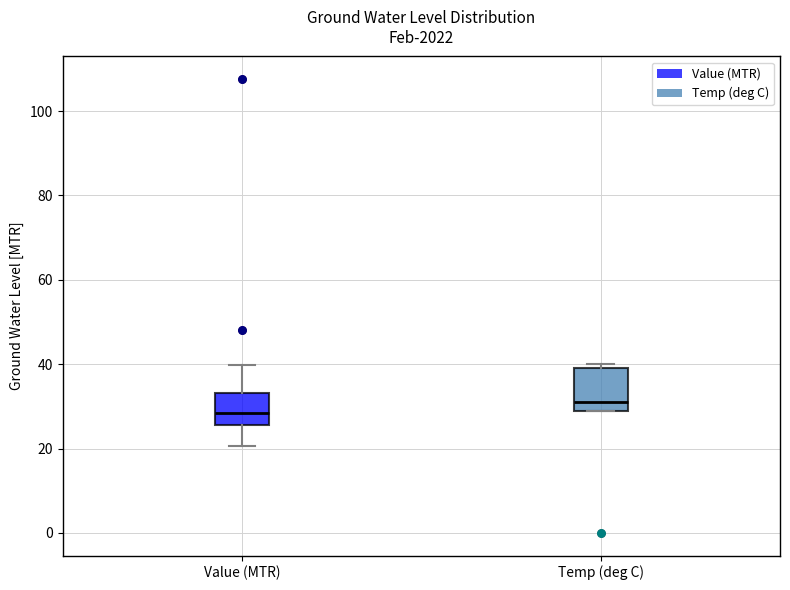

Which box's median line is the lowest?

Value (MTR)